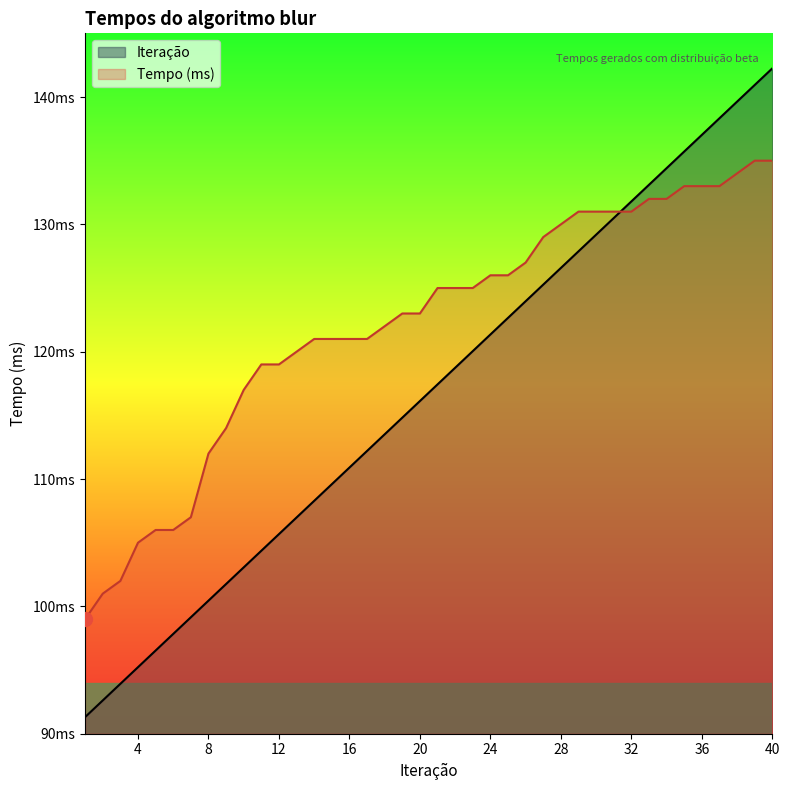

What are all the series names shown in the legend?

Iteração, Tempo (ms)